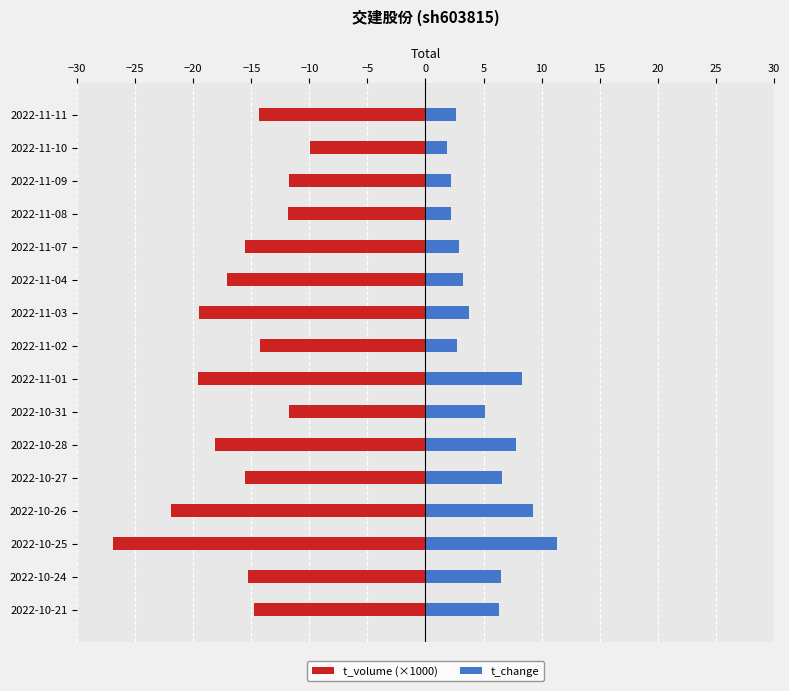

The t_change series shows 11.3 at 2022-10-25. True or false?

True